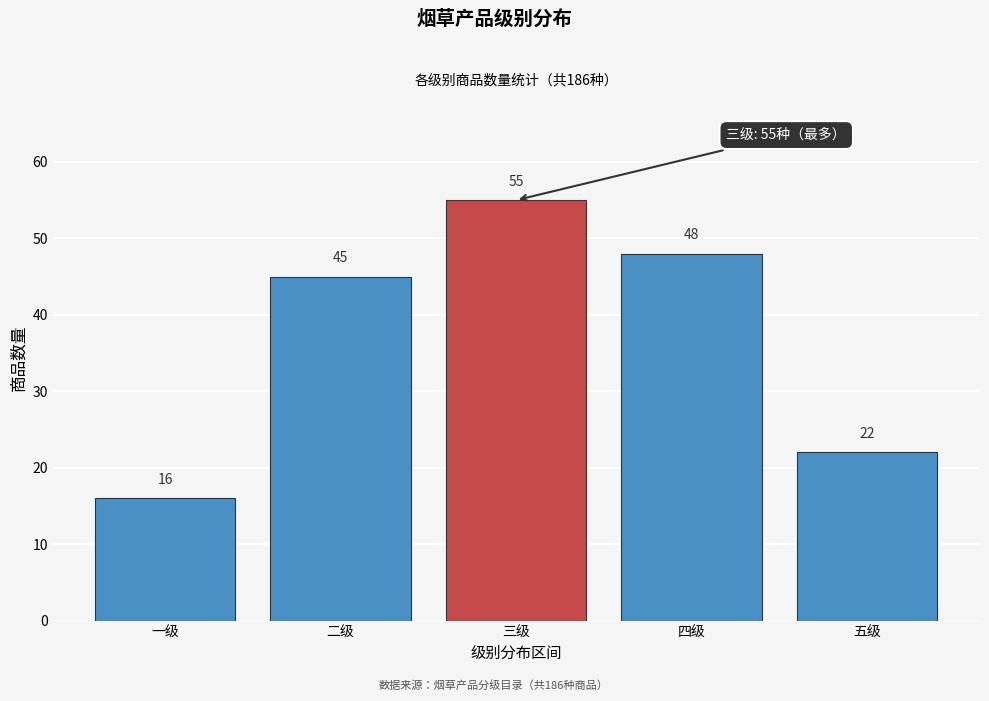

Reading left to right, transcribe all the data shown in this chart.

16	45	55	48	22